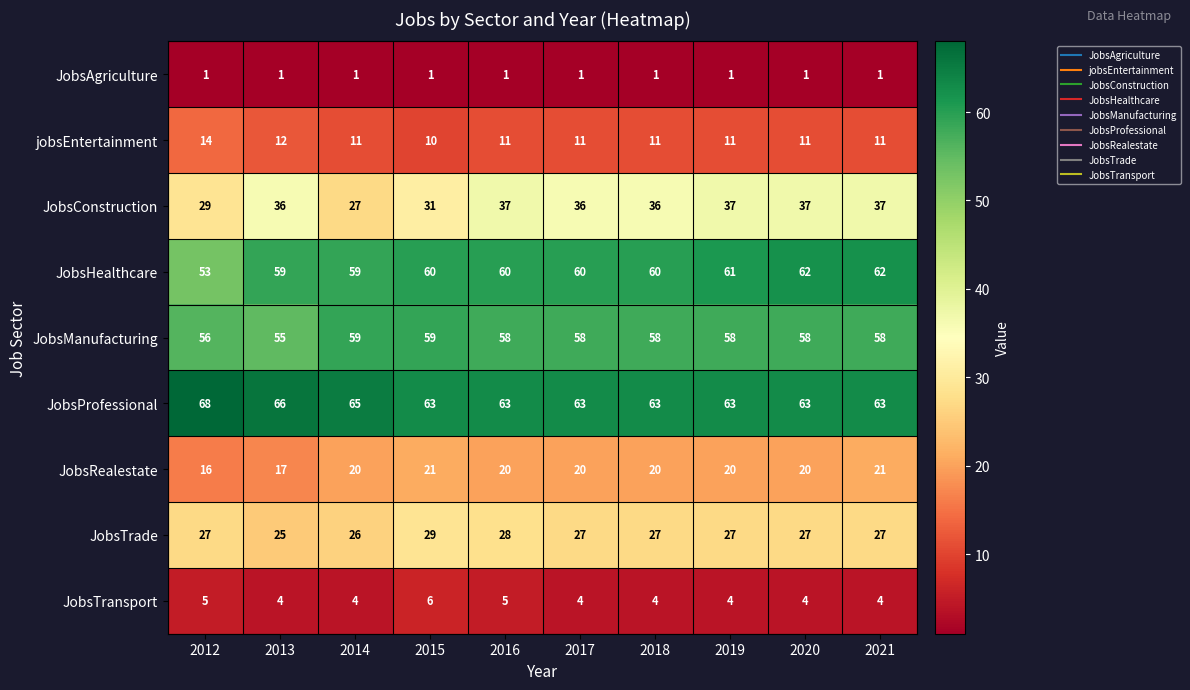

List the series in order of their peak value, highest first.

JobsProfessional, JobsHealthcare, JobsManufacturing, JobsConstruction, JobsTrade, JobsRealestate, jobsEntertainment, JobsTransport, JobsAgriculture